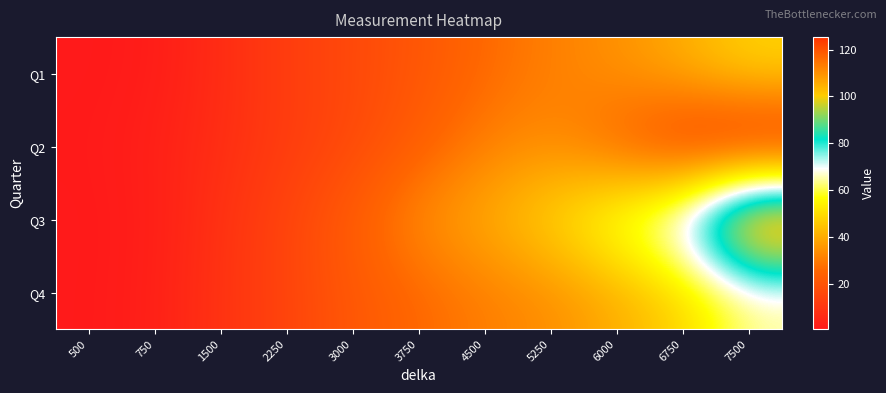

At which category is the sum across all series the highest?

7500